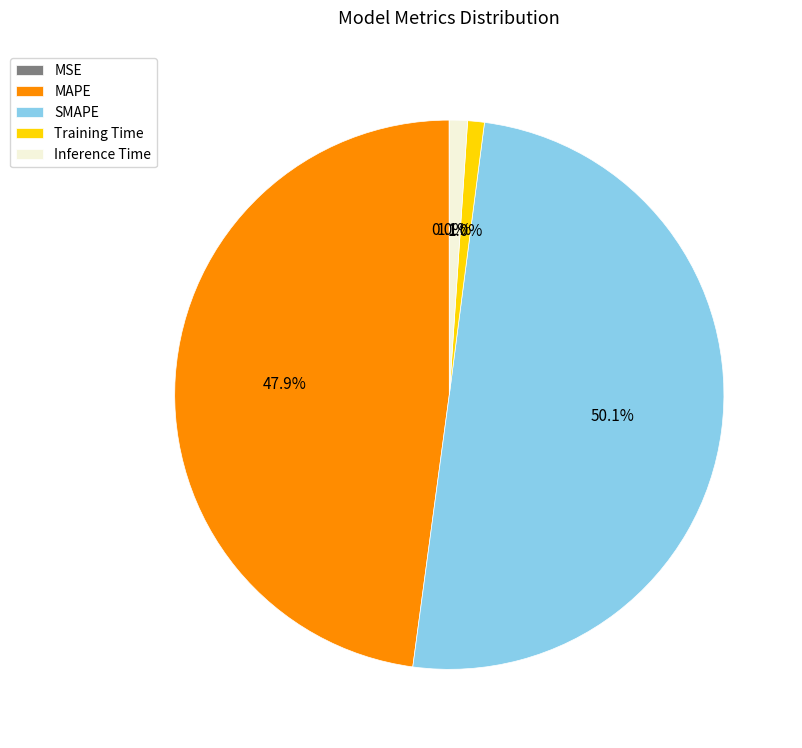

Which category has the biggest portion of the pie?

SMAPE